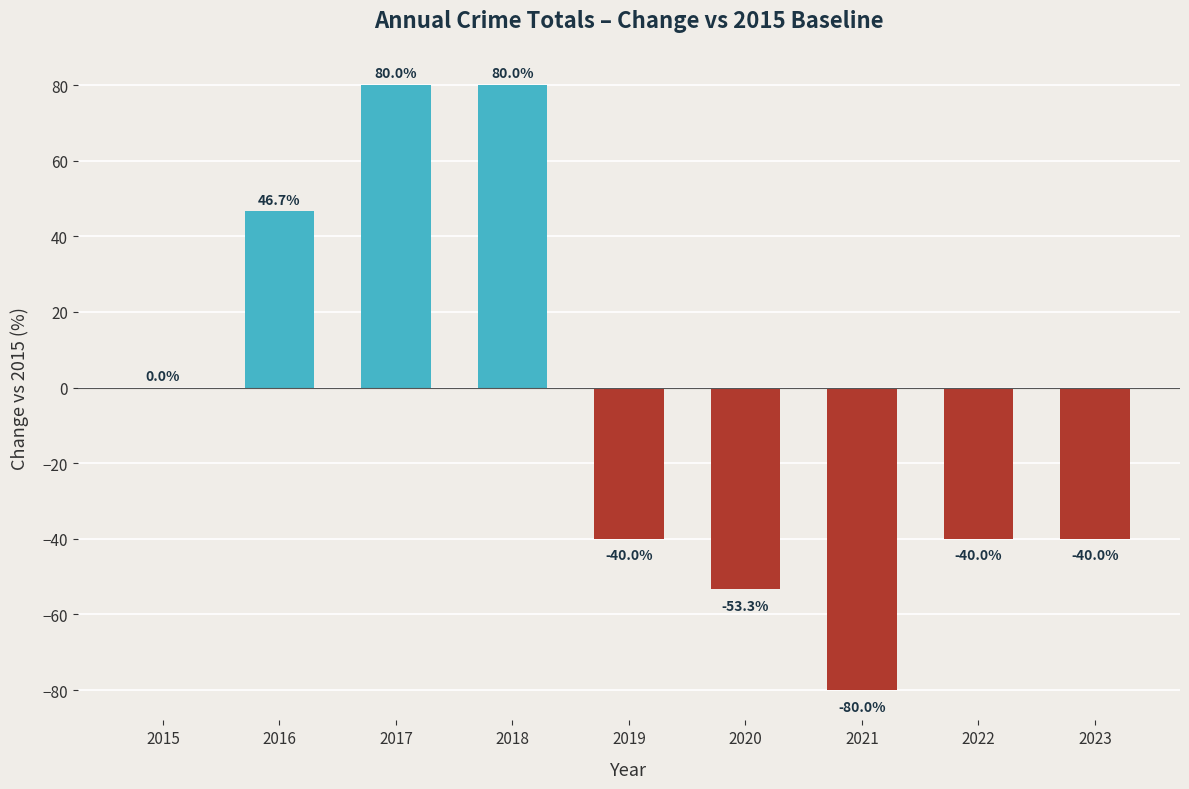

Is it true that the value at 2016 is 63.6?

False